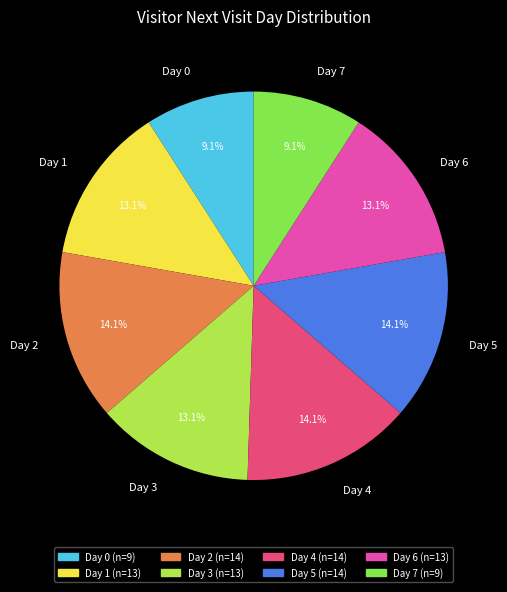

How many segments does this pie chart have?

8